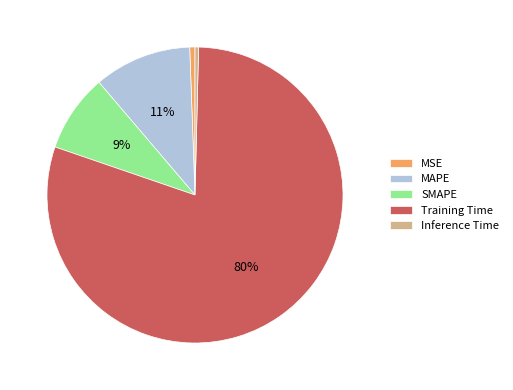

Which slice is the largest?

Training Time